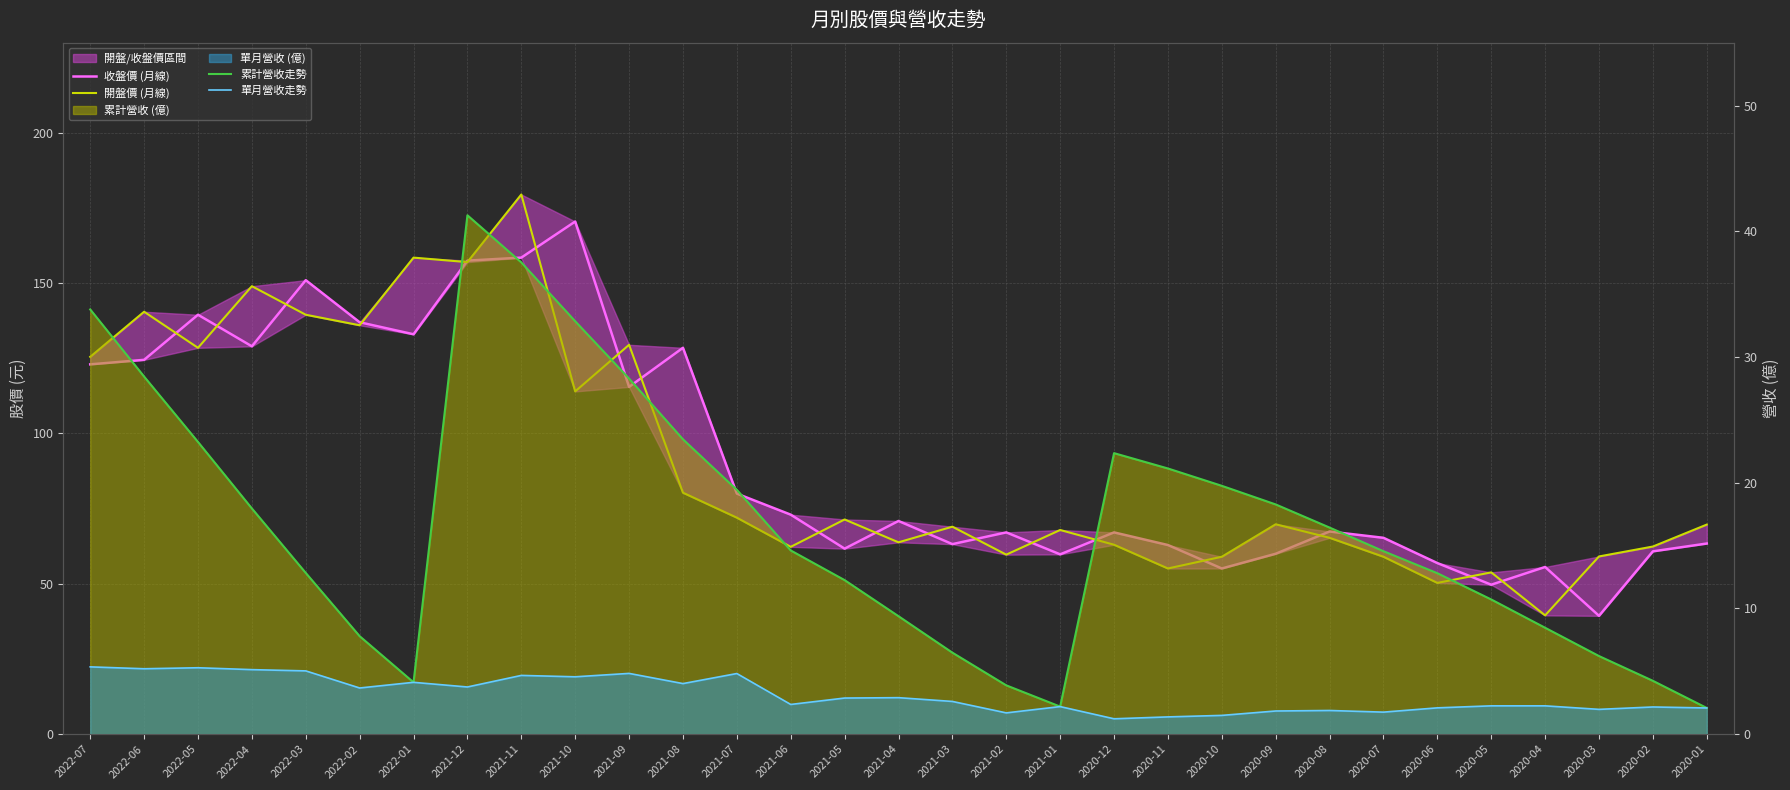

True or false: 單月營收走勢 and 累計營收走勢 intersect in this chart.

False